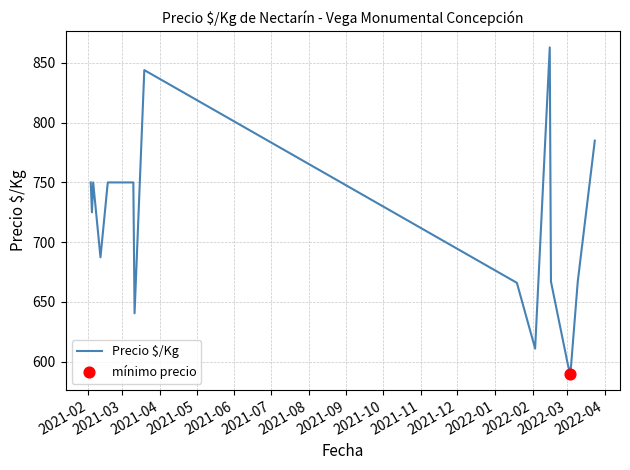

What is the minimum value shown in the chart?

590.0